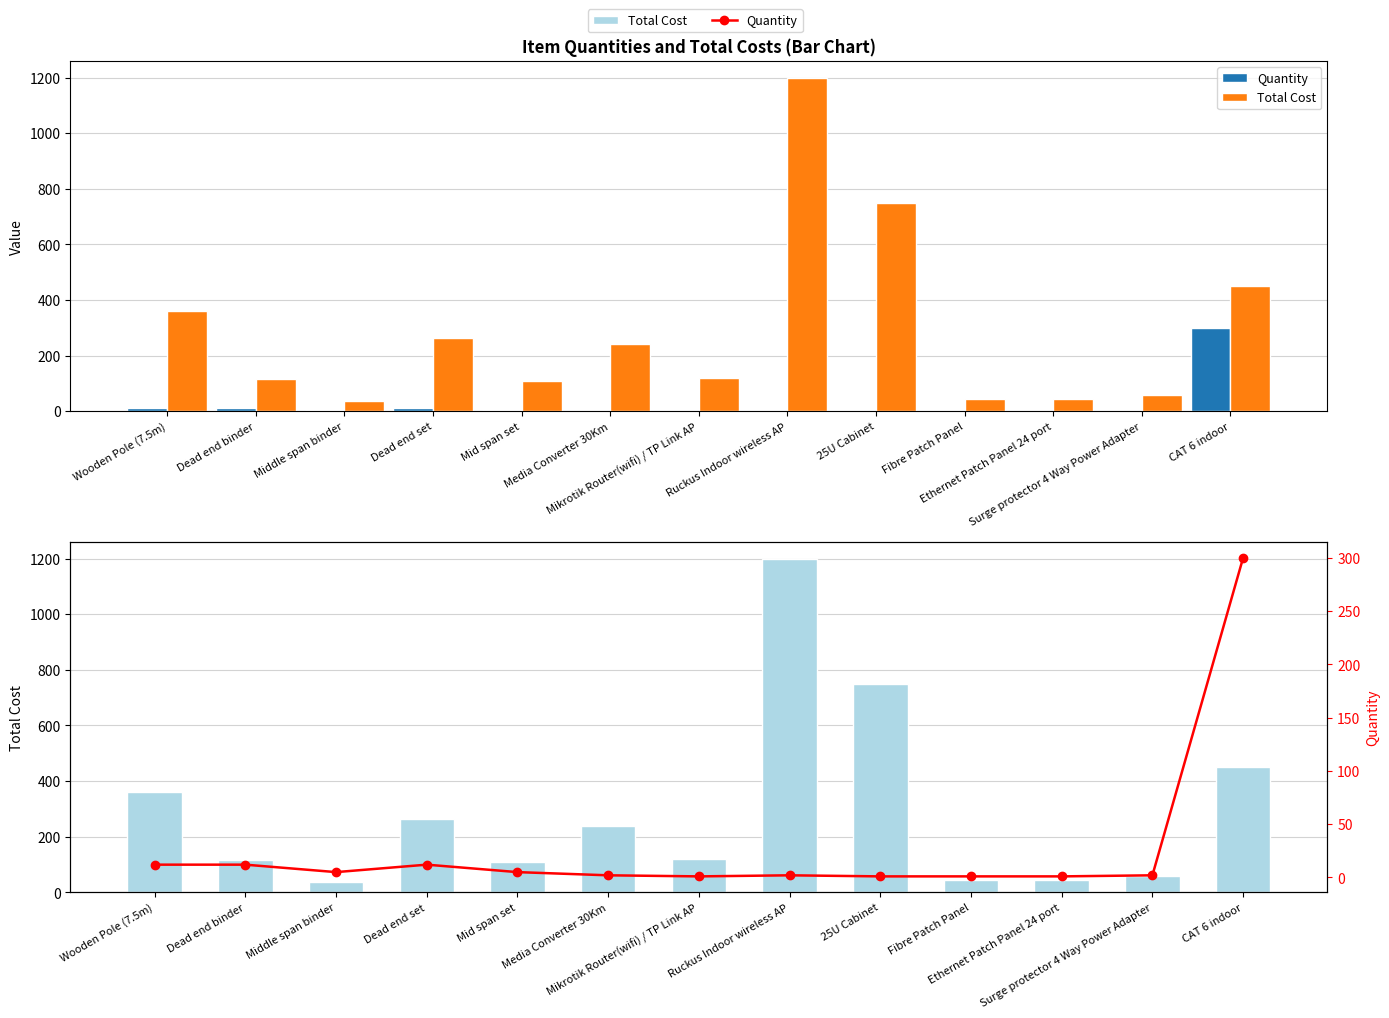

Which category has the lowest value in the Total Cost series?

Middle span binder